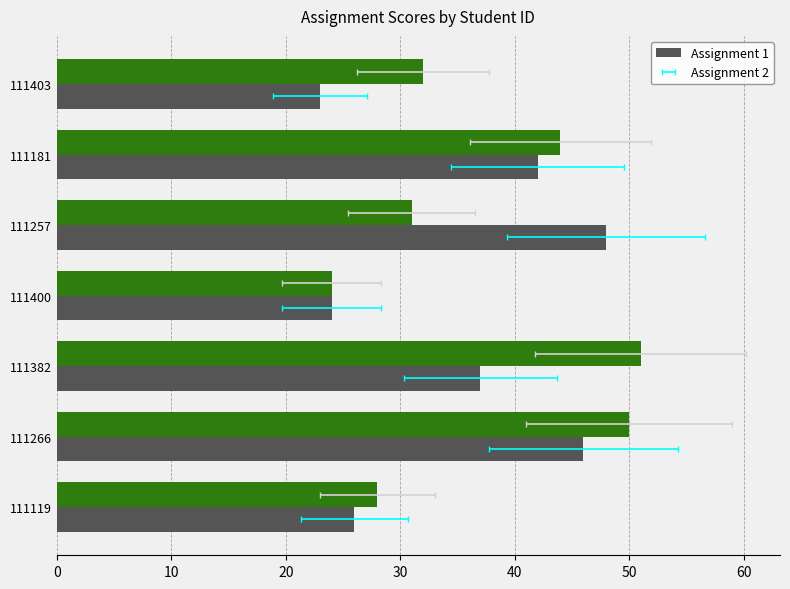

What is the approximate value of Assignment 1 at 111400, to the nearest 10?

20